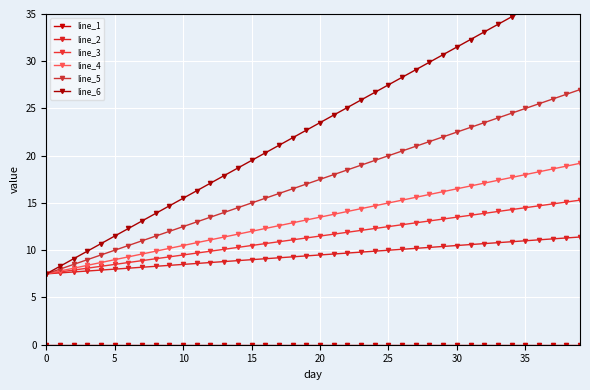

At which label is line_2 closest to 9?

15